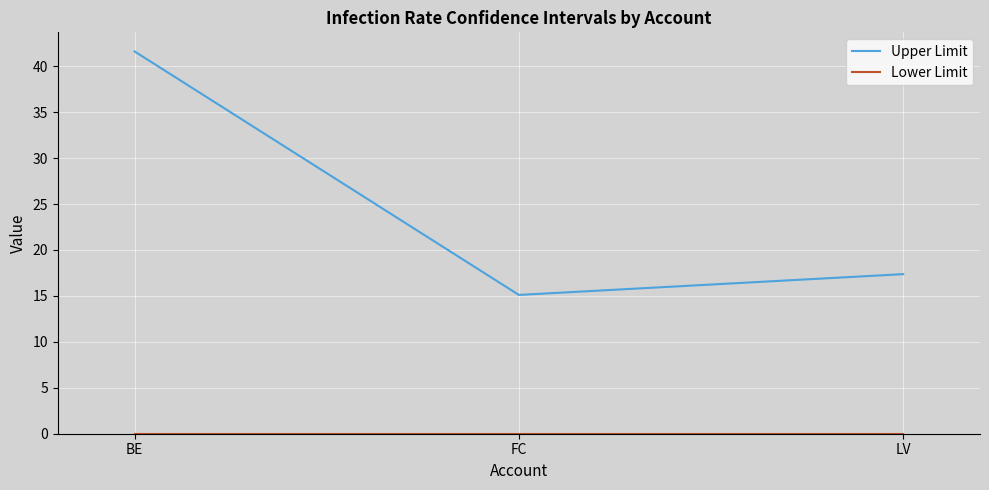

What is the difference between the Upper Limit values at BE and FC?

26.5